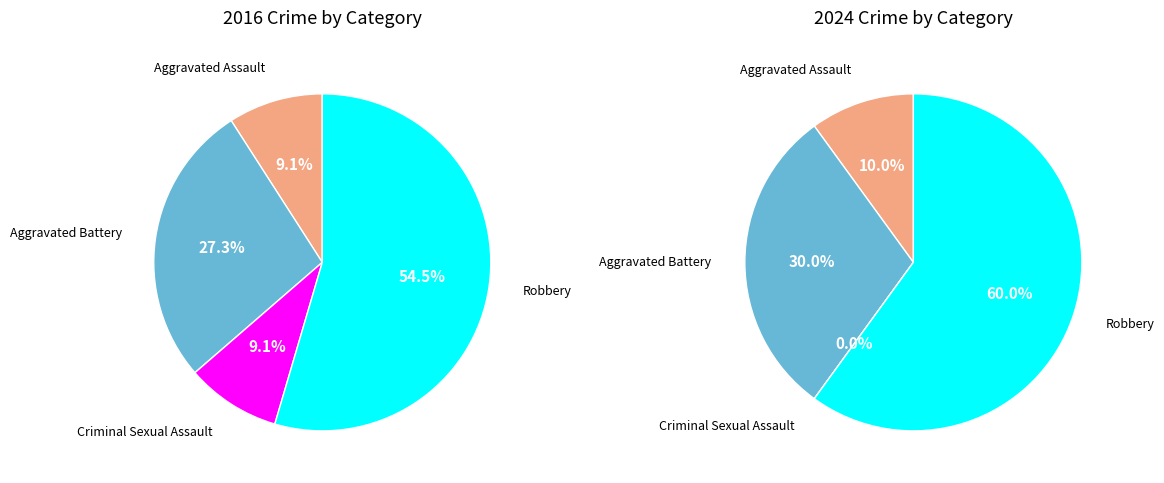

Is it true that values_2016 is 10% of the pie?

True